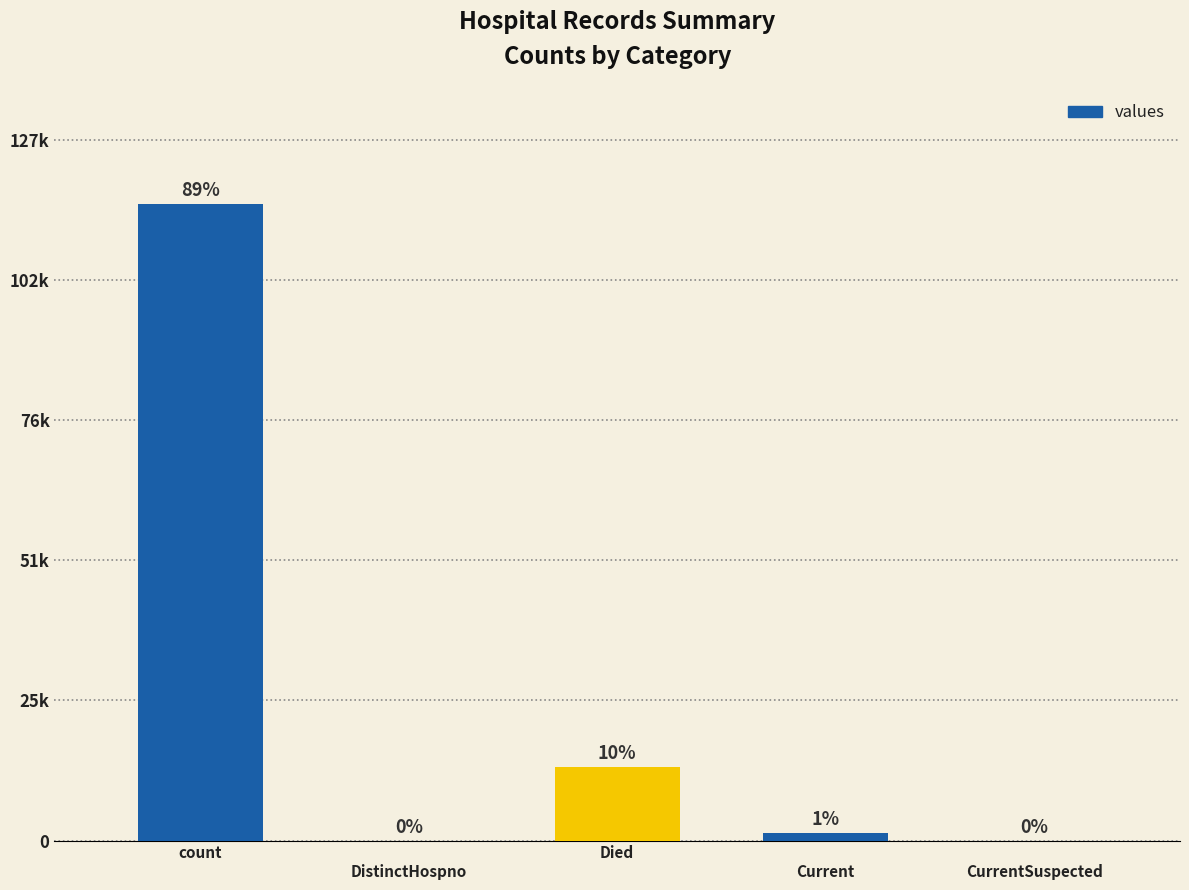

Reading right to left, extract all data points from this chart.

countCurrentSuspected=0	countCurrent=1383	countDied=13343	countDistinctHospno=0	count=115379